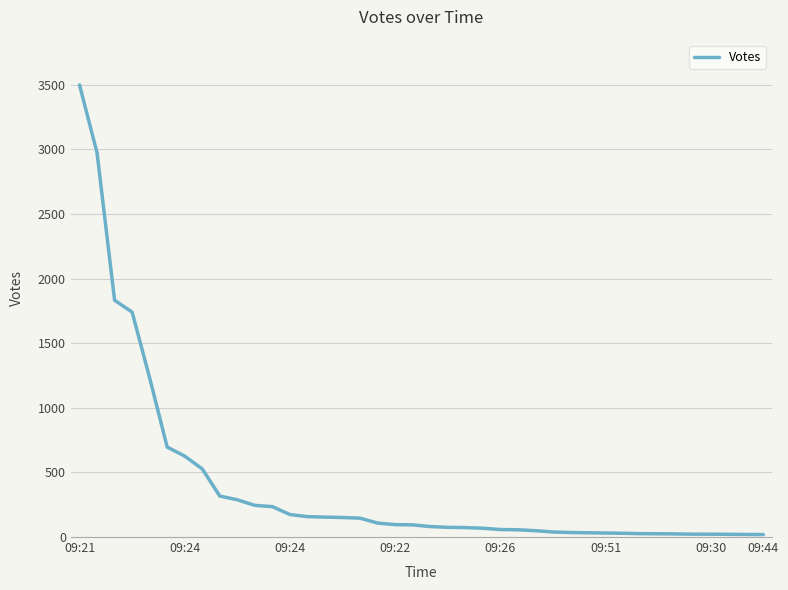

Rank the categories by value from highest to lowest.

09:21, 09:24, 09:24, 09:22, 09:26, 09:51, 09:30, 09:44, 8, 9, 10, 11, 12, 13, 14, 15, 16, 17, 18, 19, 20, 21, 22, 23, 24, 25, 26, 27, 28, 29, 30, 31, 32, 33, 34, 35, 36, 37, 38, 39